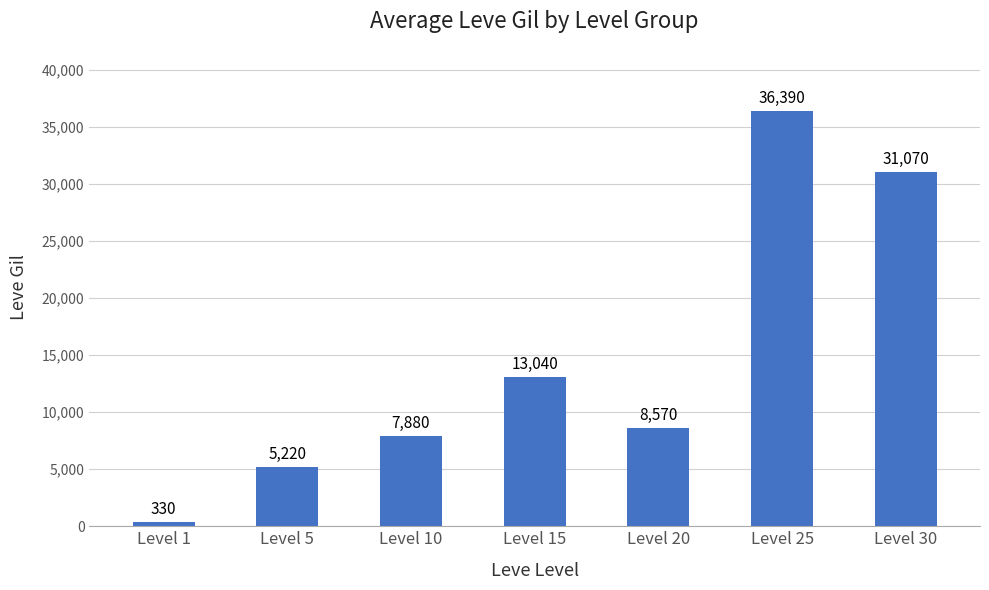

What is the sum of the values at Level 25 and Level 20?

44960